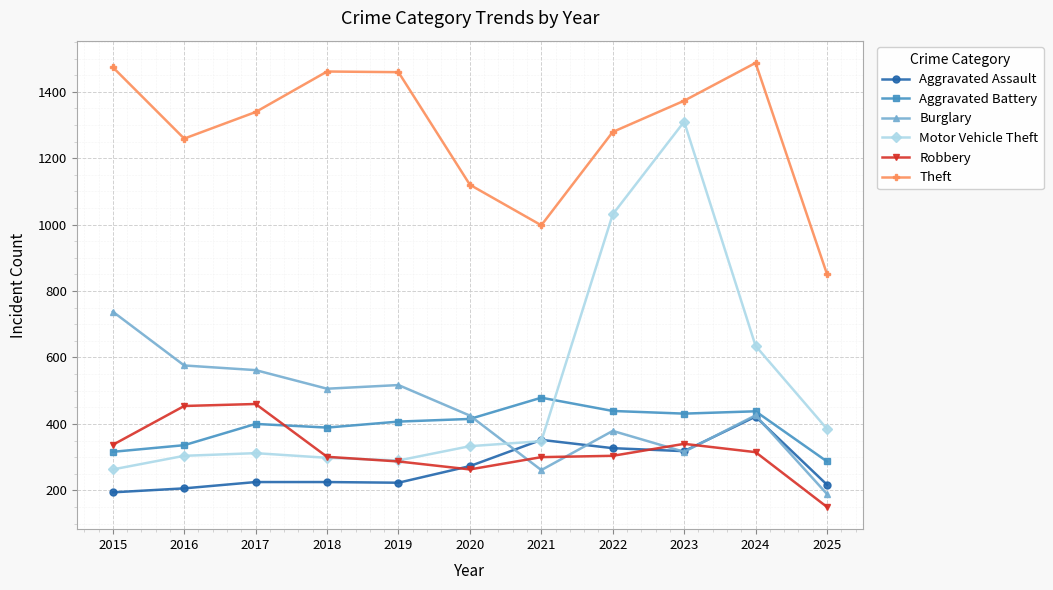

What is the difference between the maximum and second lowest values in the Robbery series?

197